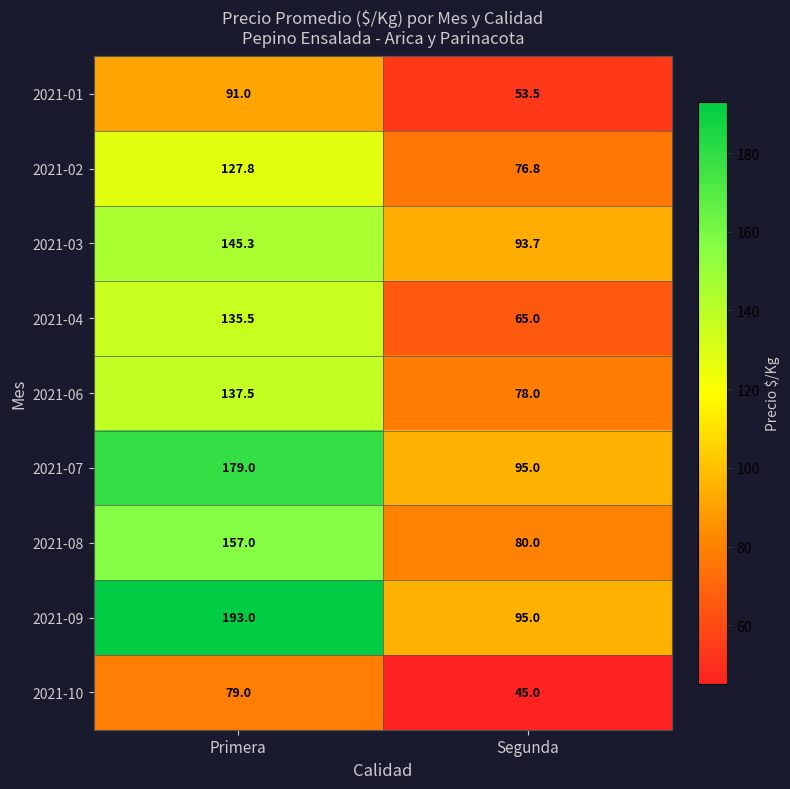

Between Primera and Segunda, which series saw the biggest shift?

2021-09